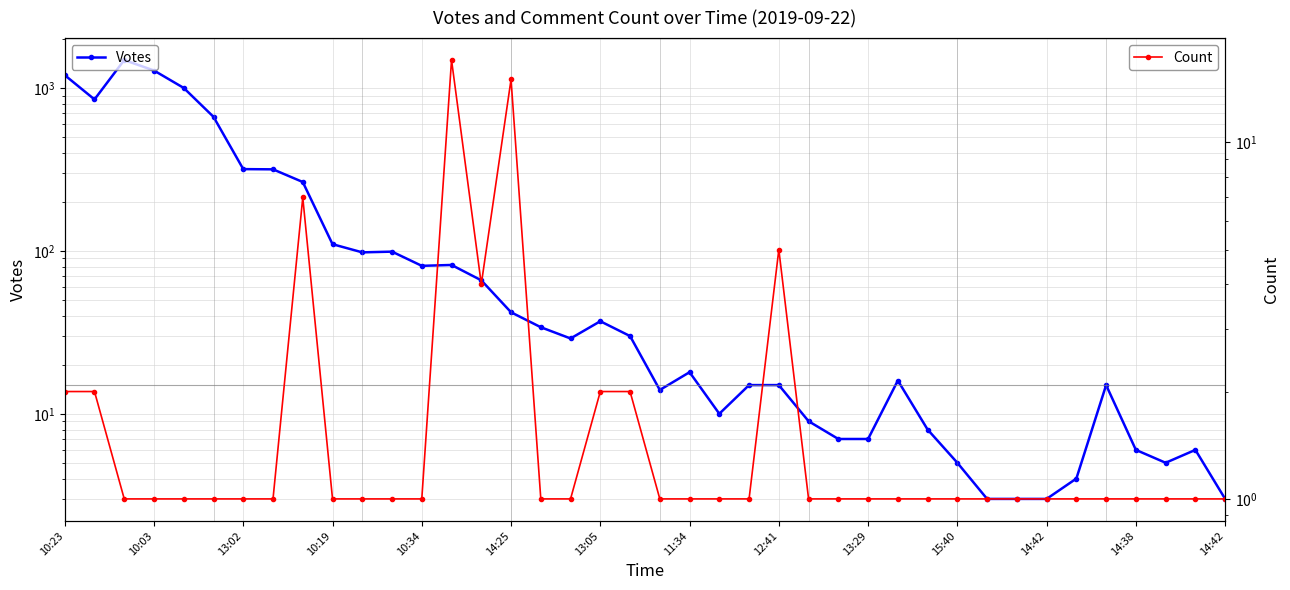

At which category does the chart reach its minimum across all series?

13:02